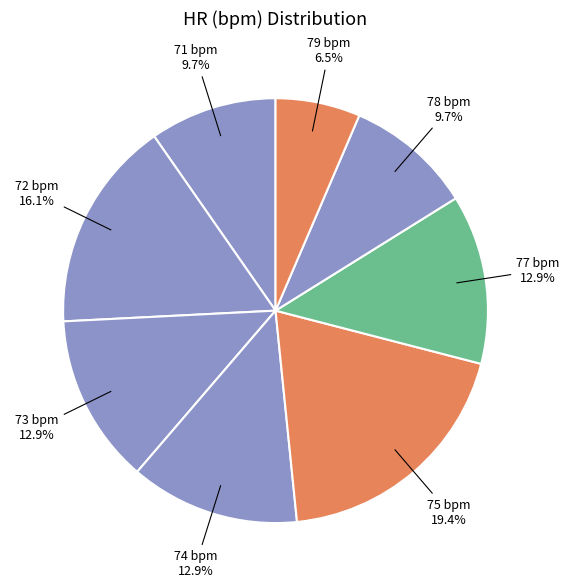

How many slices are in this pie chart?

8